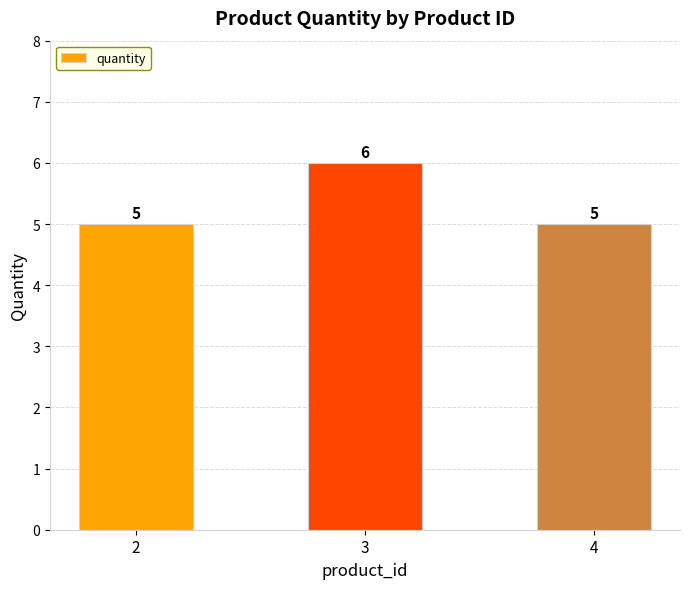

What is the average value?

5